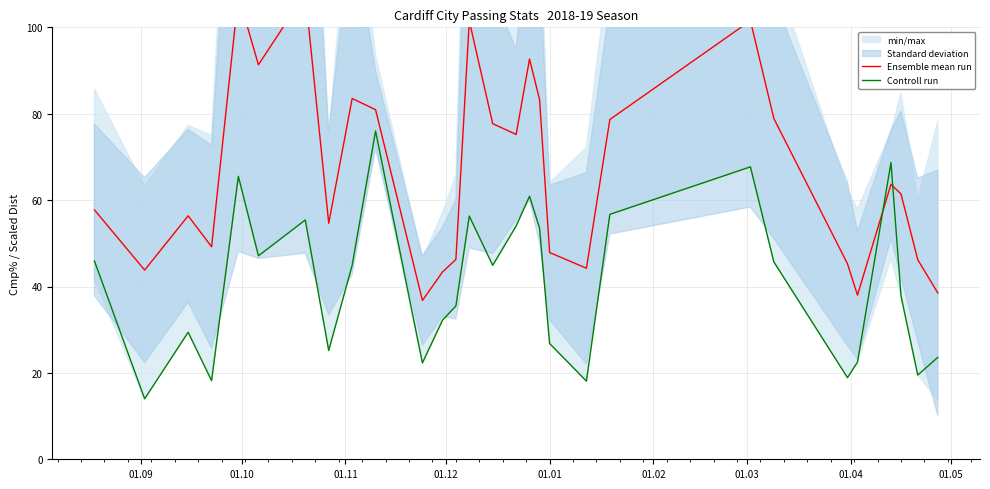

What is the lowest value of the Controll run series?

14.0